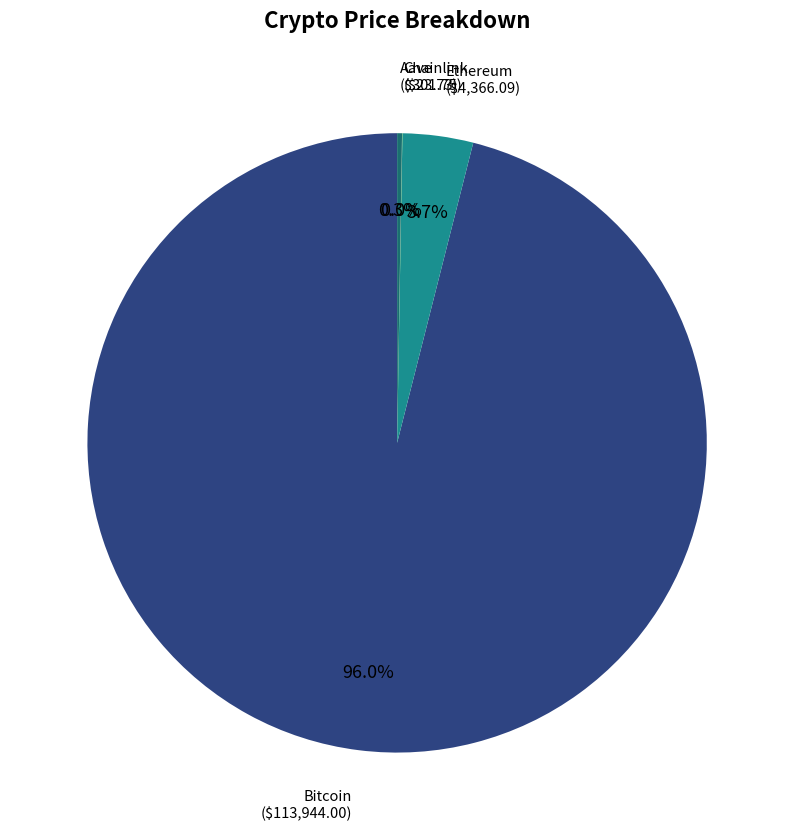

To the nearest percent, what is the difference between the largest and smallest slice percentages?

96%